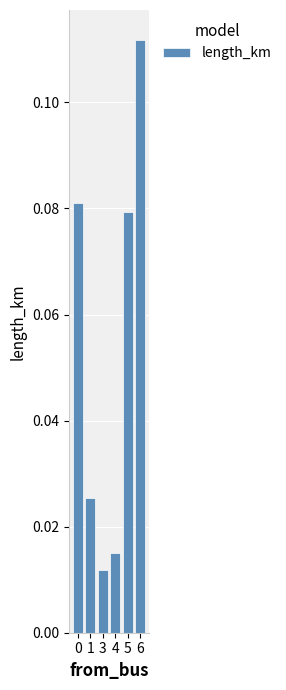

Does the chart contain stacked bars?

No